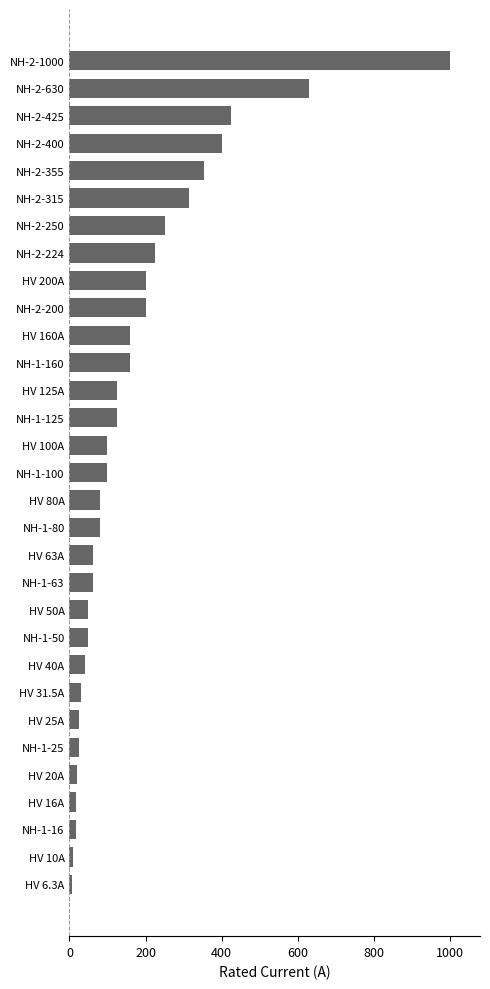

What is the minimum value shown in the chart?

6.3